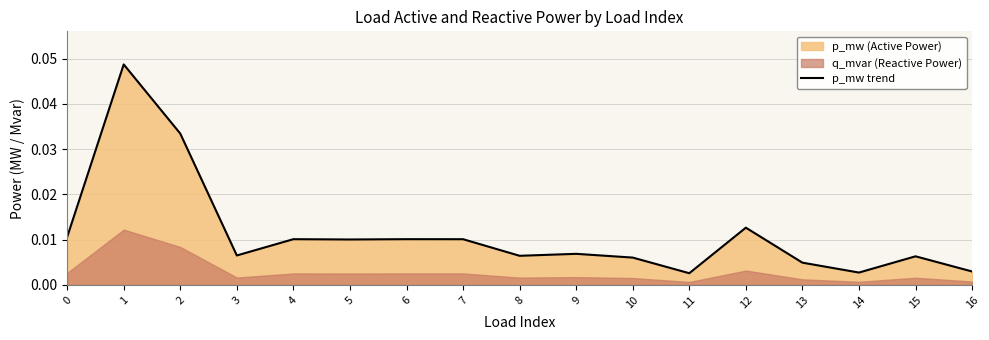

Rank the categories by value from lowest to highest.

11, 14, 16, 13, 10, 15, 8, 3, 9, 5, 7, 4, 6, 0, 12, 2, 1